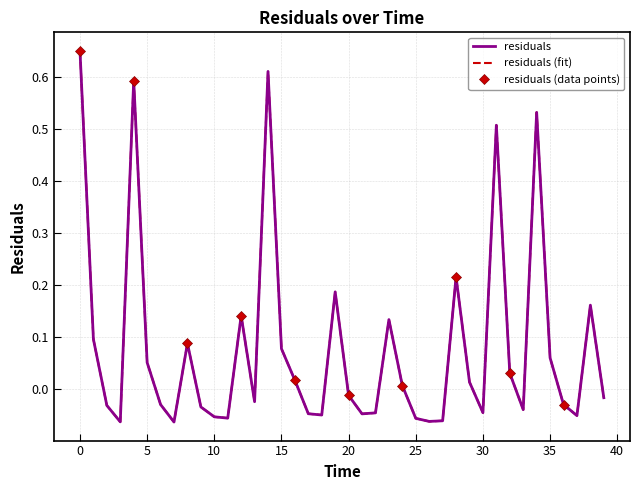

What is the label of the 16th point from the left?

15.0